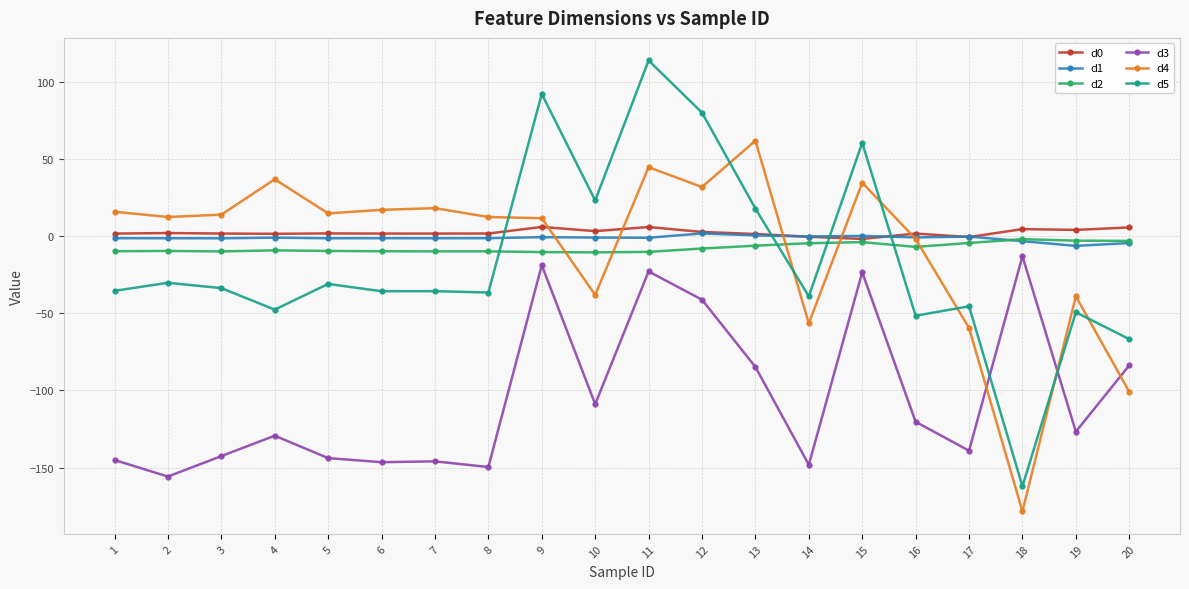

How many values in the d5 series are below -35?

11